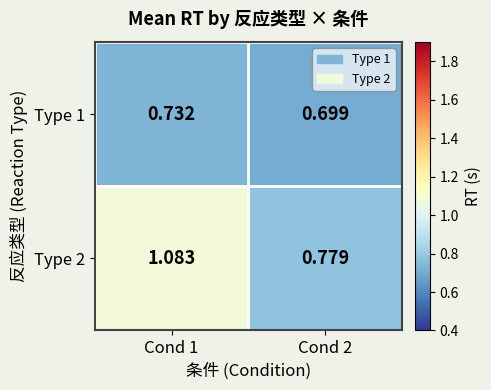

Is the value of Type 1 at Cond 2 greater than the value of Type 2 at Cond 1?

No